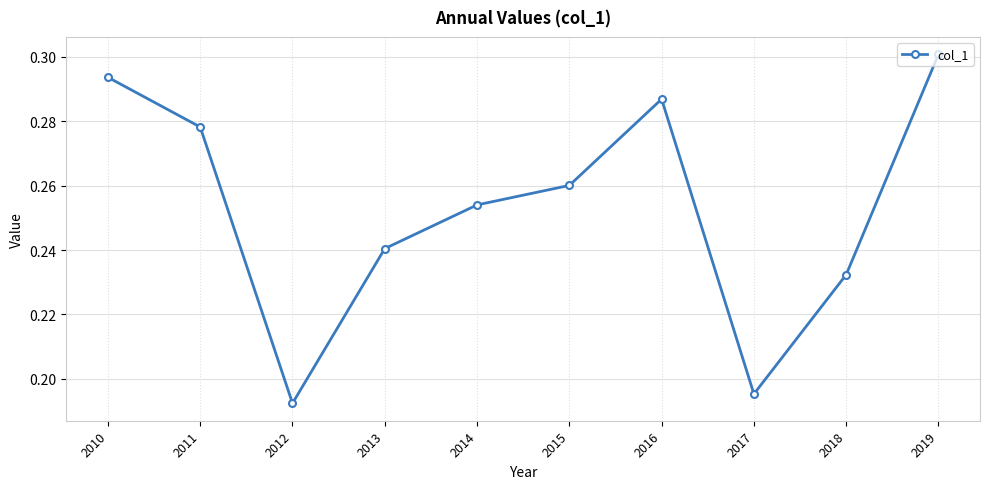

Which category has the lowest value across all series?

2012